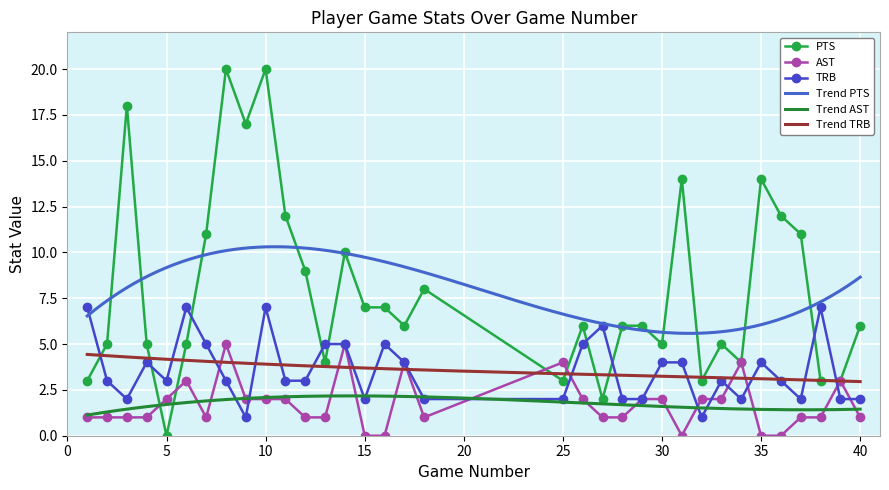

In PTS, how many points are lower than both neighbors (excluding endpoints)?

9